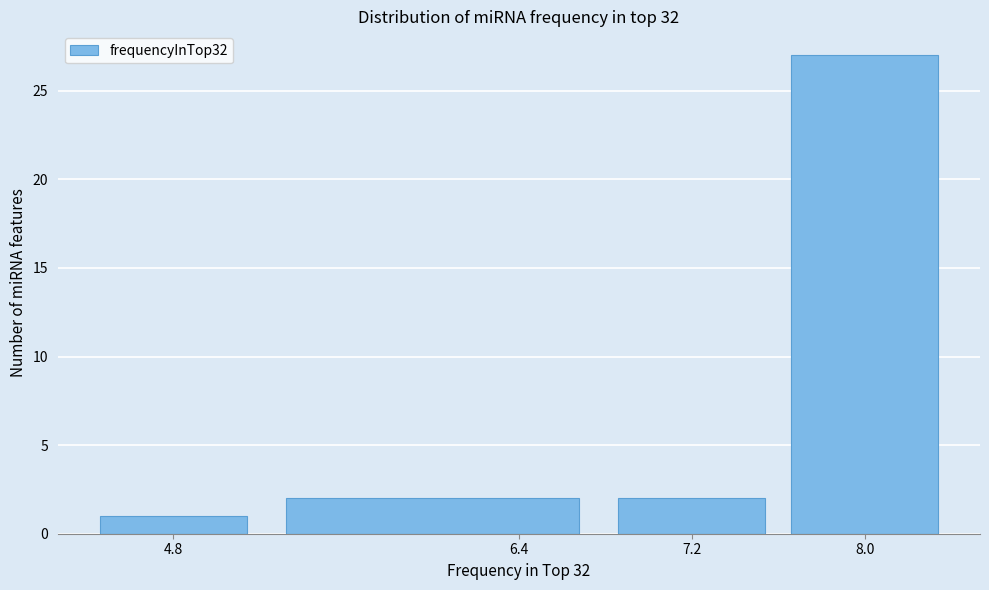

Reading left to right, transcribe this chart: for each bar, give the range it covers on the x-axis and its height. The values are not printed on the chart, so give them approximately, as read against the axis.

4.4 to 5.2: 1
5.2 to 6.8: 2
6.8 to 7.6: 2
7.6 to 8.4: 27